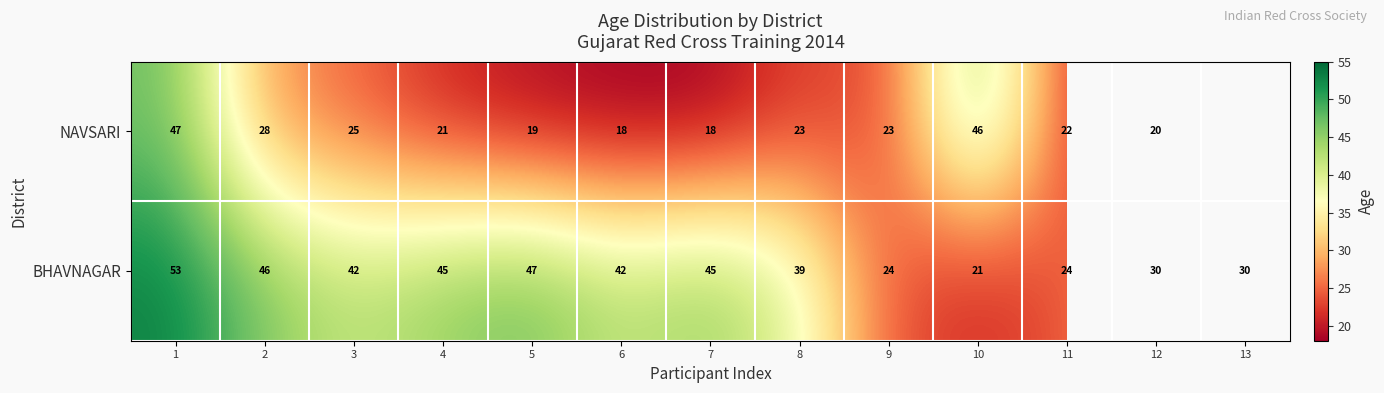

Between 1 and 12, which series saw the biggest shift?

NAVSARI